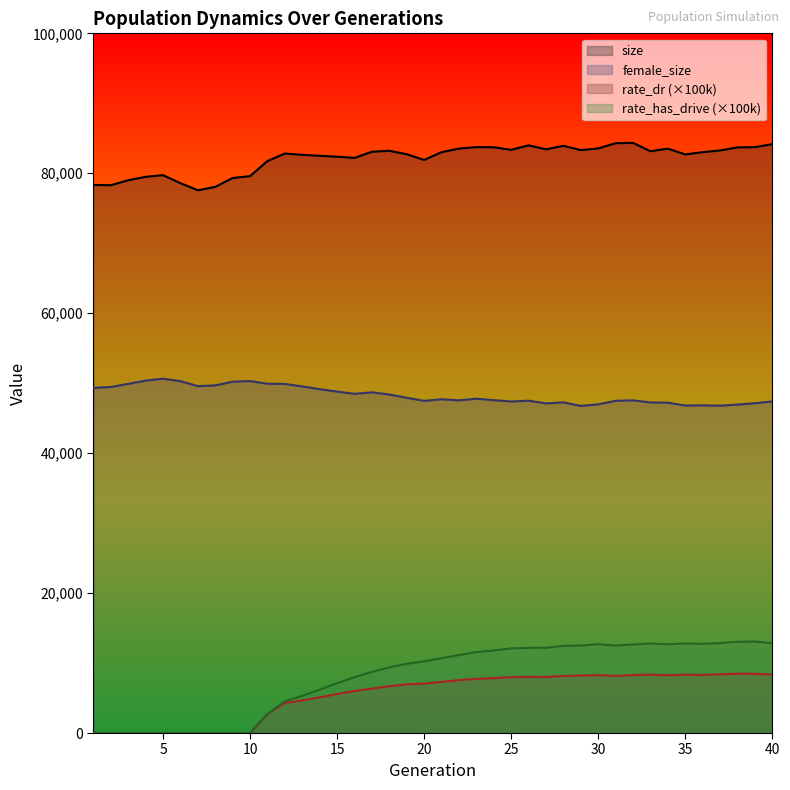

What is the sum of the female_size values at 24 and 21?

95275.0